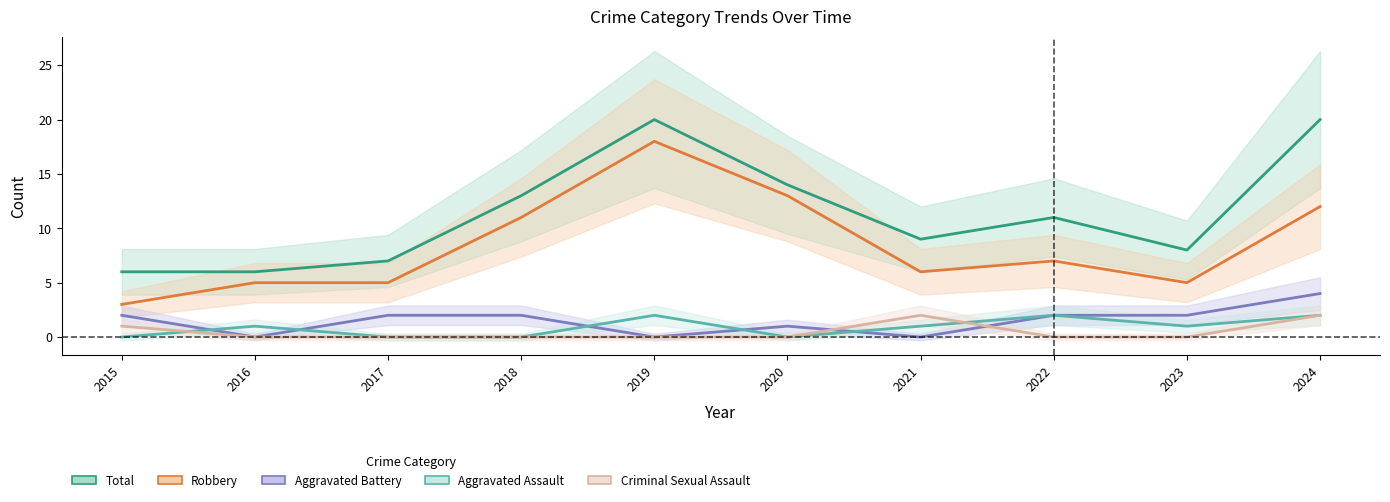

How many interior local valleys does the Aggravated Assault series have?

2